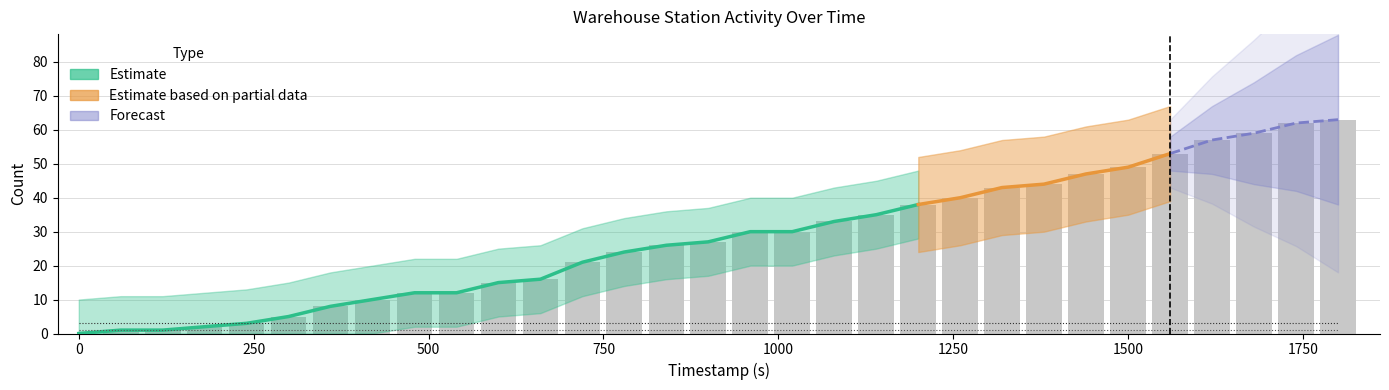

At how many categories does at least one series exceed 22?

18